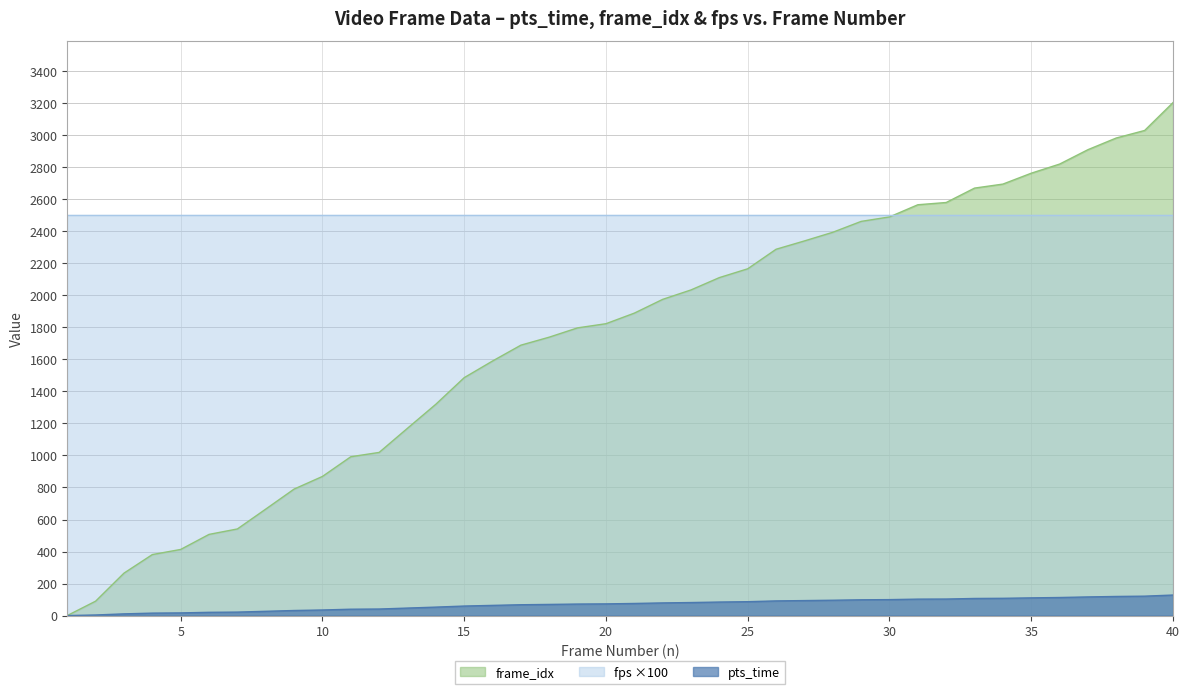

What is the value of the pts_time point at the 29th from the left?

98.5